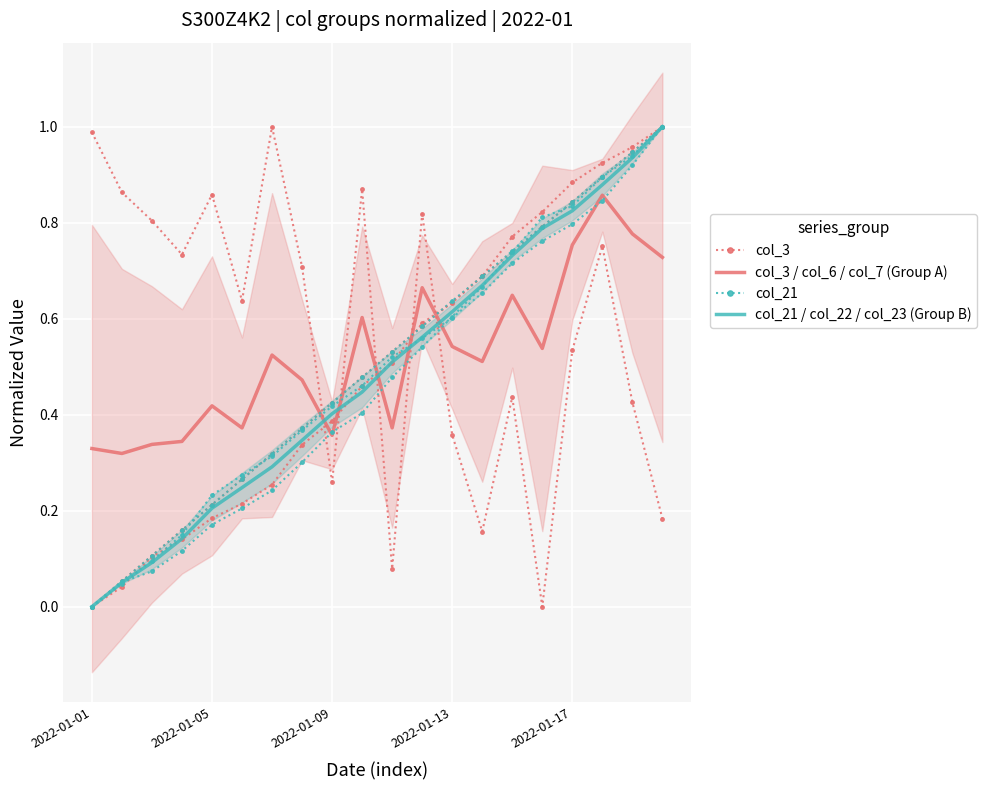

True or false: col_21 has more than 1 points higher than both neighbors.

False